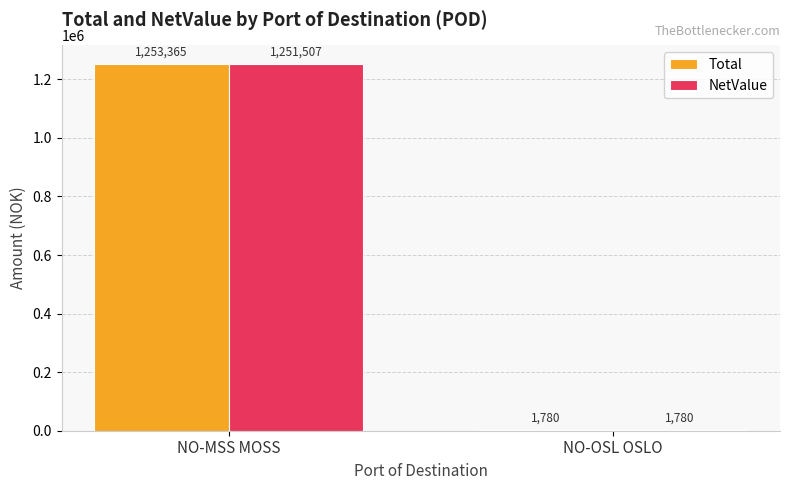

Which series has the largest total across all categories?

Total